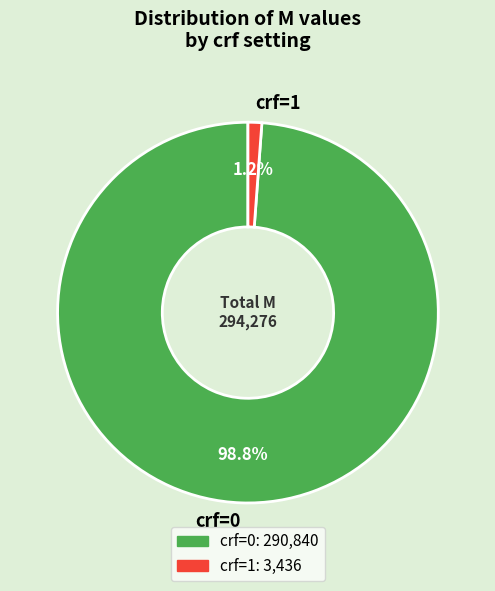

Rank the categories by value from highest to lowest.

crf=0, crf=1